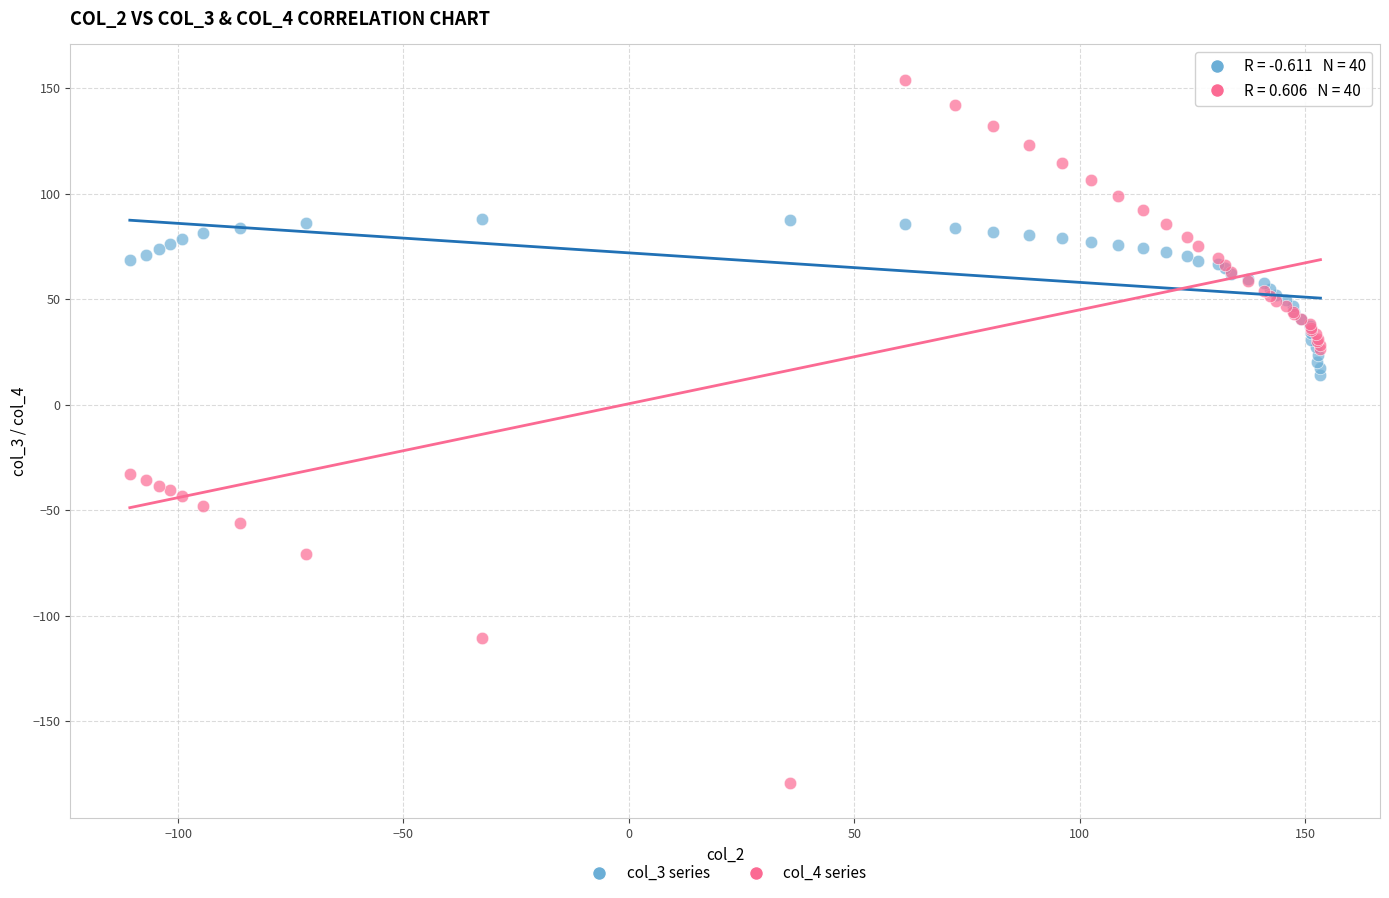

Which series reaches the maximum Y coordinate?

col_4 series